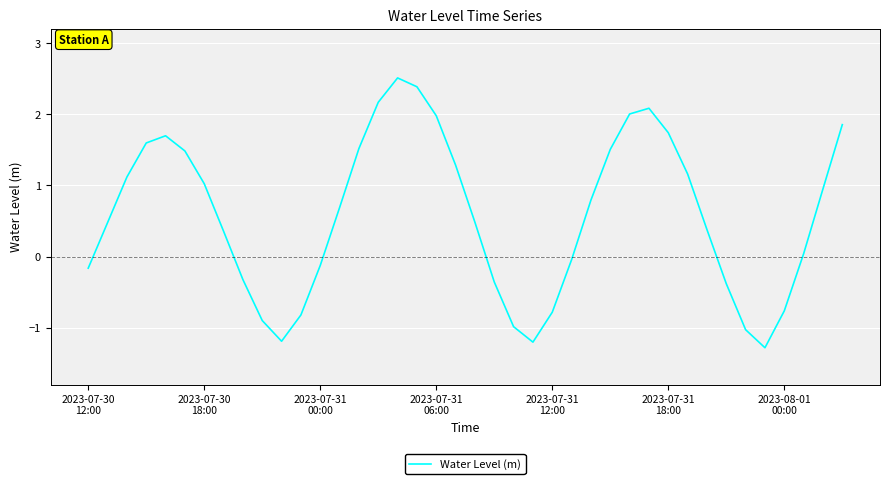

What is the difference between the maximum and minimum values?

3.8